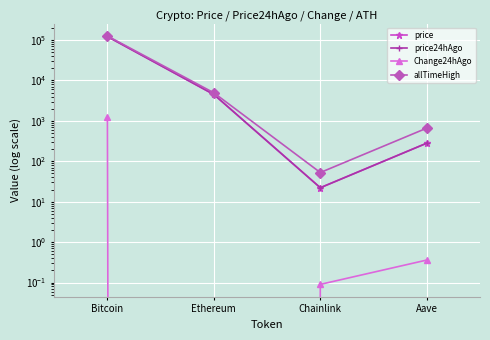

What is the total value across all series at Ethereum?

13943.1